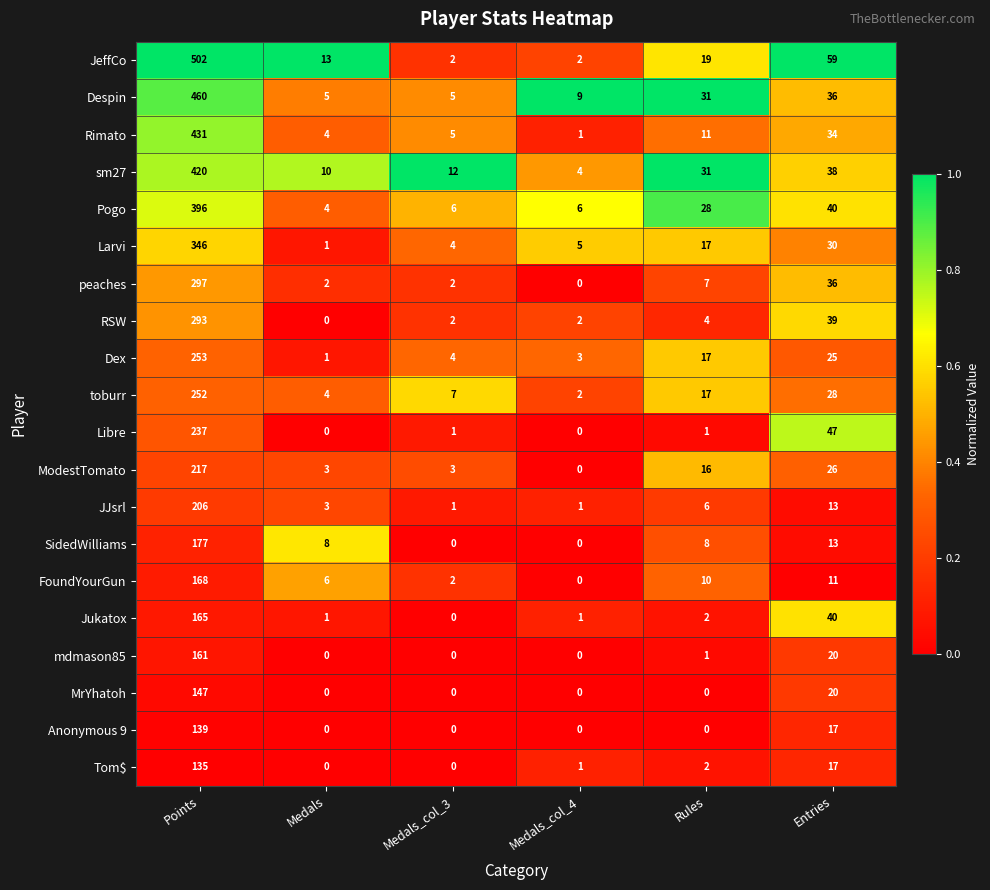

What is the difference between the maximum and minimum values in the FoundYourGun series?

168